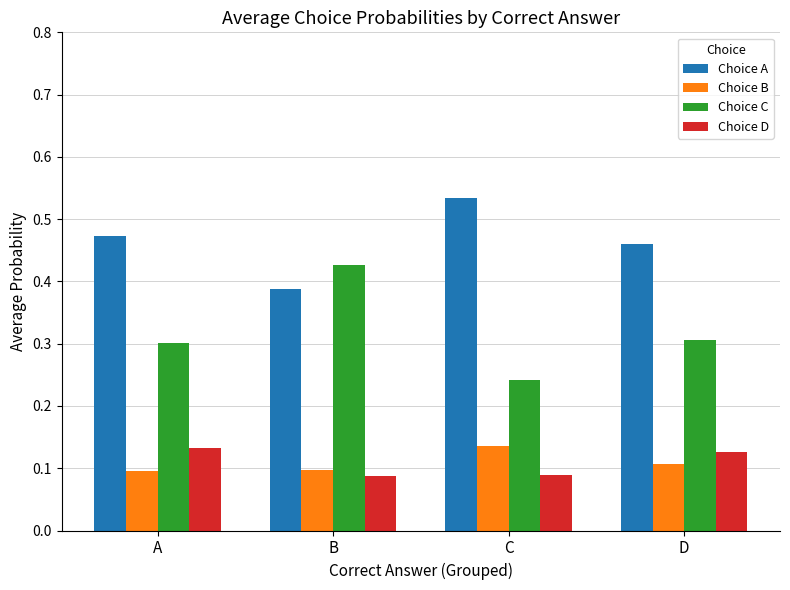

At which label does Choice C reach its minimum?

C